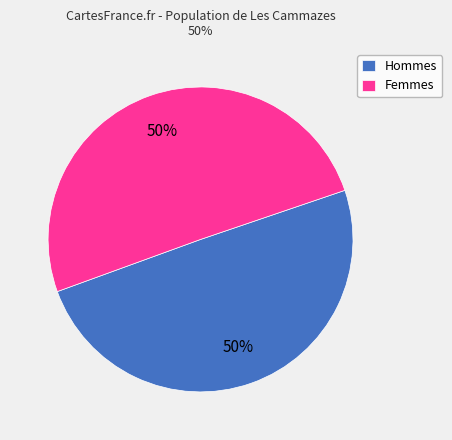

To the nearest percent, what is the combined percentage of Femmes and Hommes?

100%